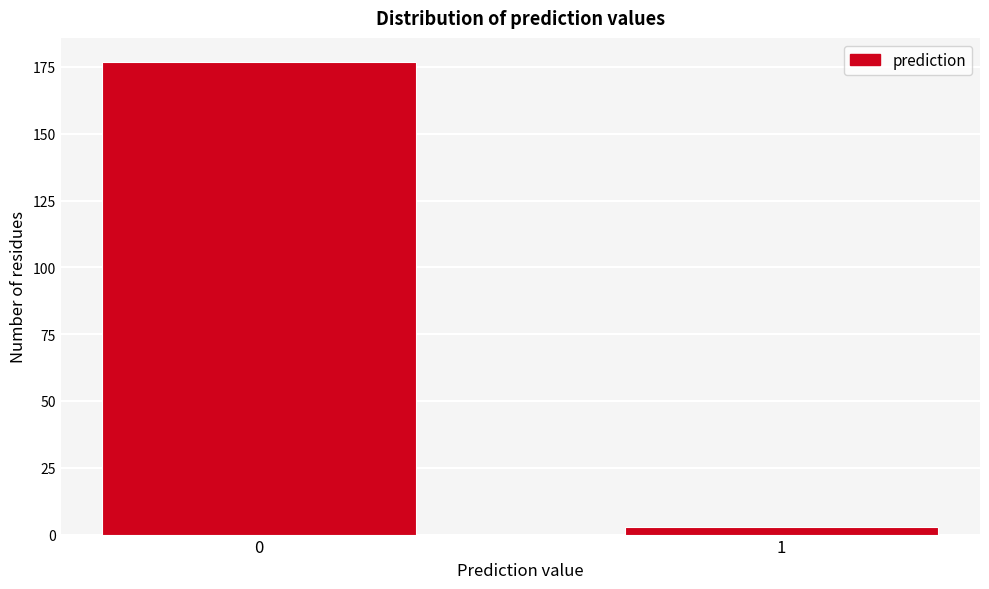

Reading right to left, what are all the values shown in this chart?

3	177